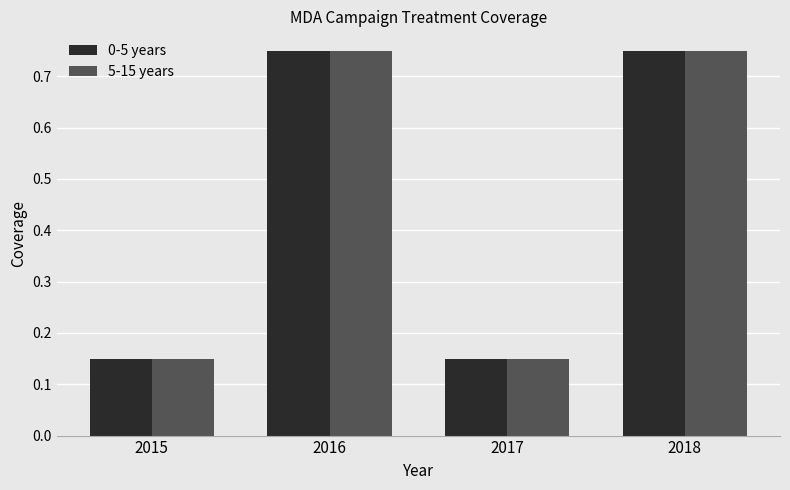

At how many categories does at least one series exceed 0?

4